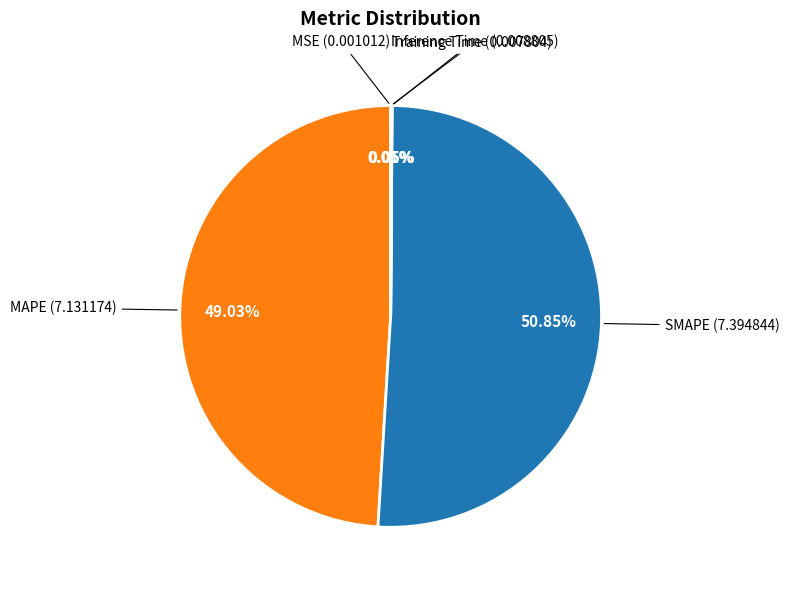

To the nearest percent, what is the average slice percentage?

20%